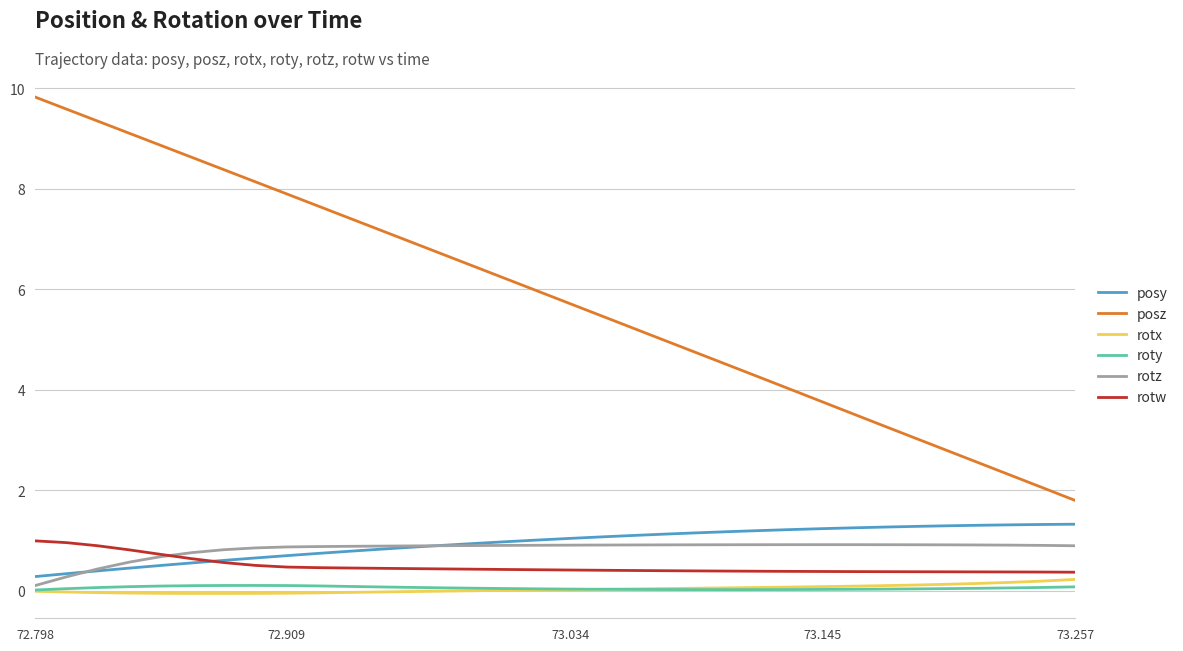

What is the average value of the roty series?

0.1